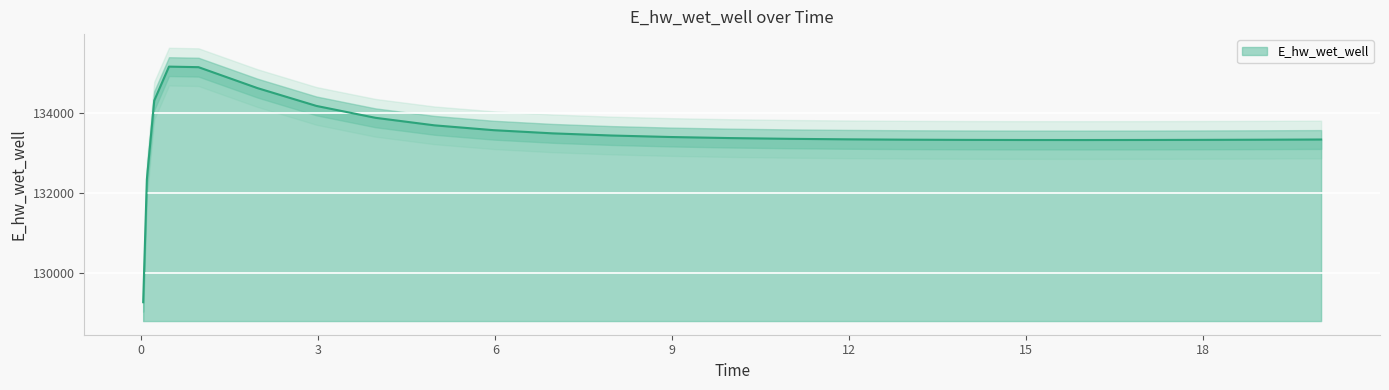

The value at 13.96875 is 133333.8. True or false?

True